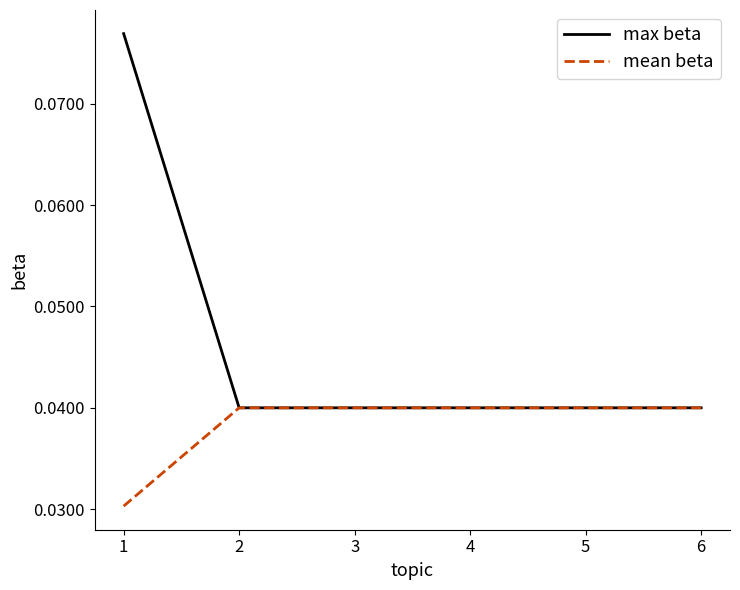

Count the mean beta values in the range 0 to 1.

6